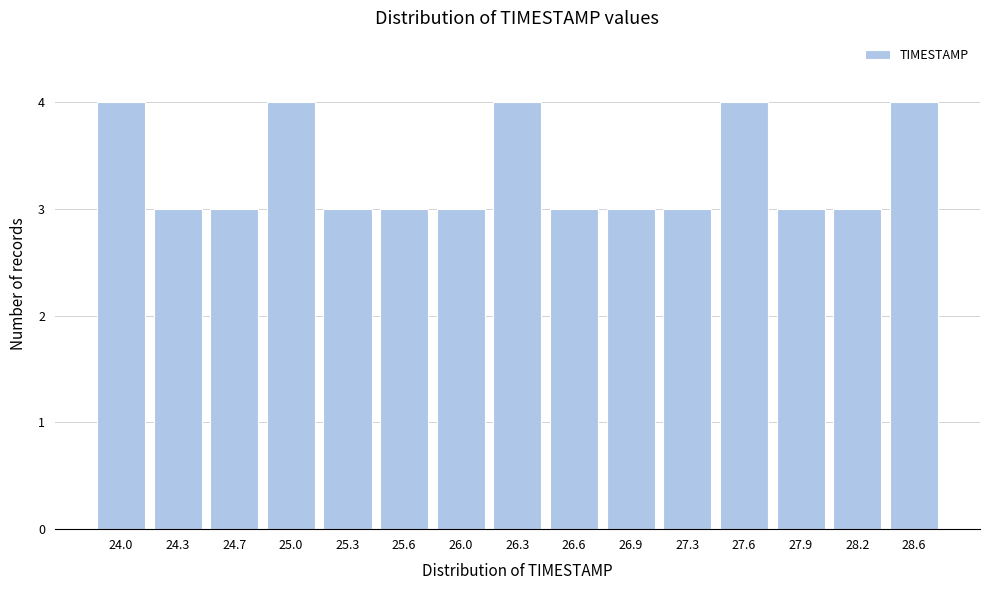

Reading left to right, transcribe all the data shown in this chart.

24.0=4	24.3=3	24.7=3	25.0=4	25.3=3	25.6=3	26.0=3	26.3=4	26.6=3	26.9=3	27.3=3	27.6=4	27.9=3	28.2=3	28.6=4